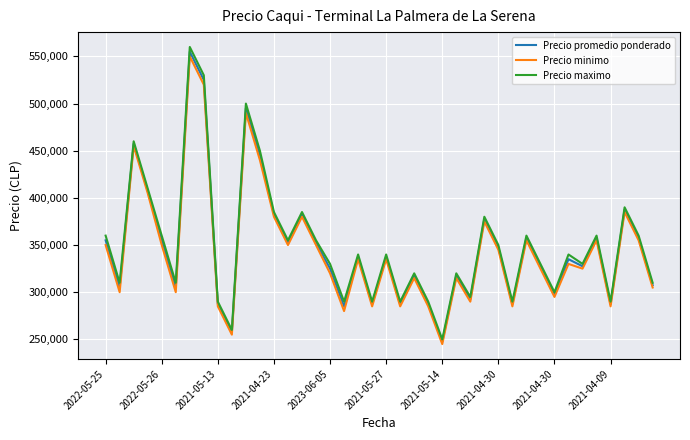

How many interior local valleys does the Precio minimo series have?

13